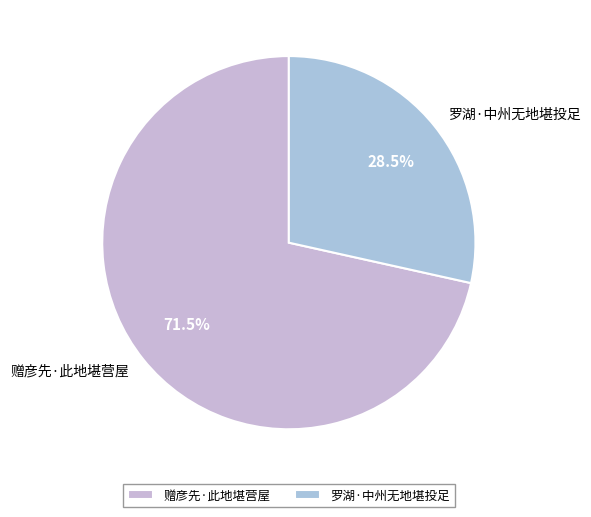

How many segments does this pie chart have?

2